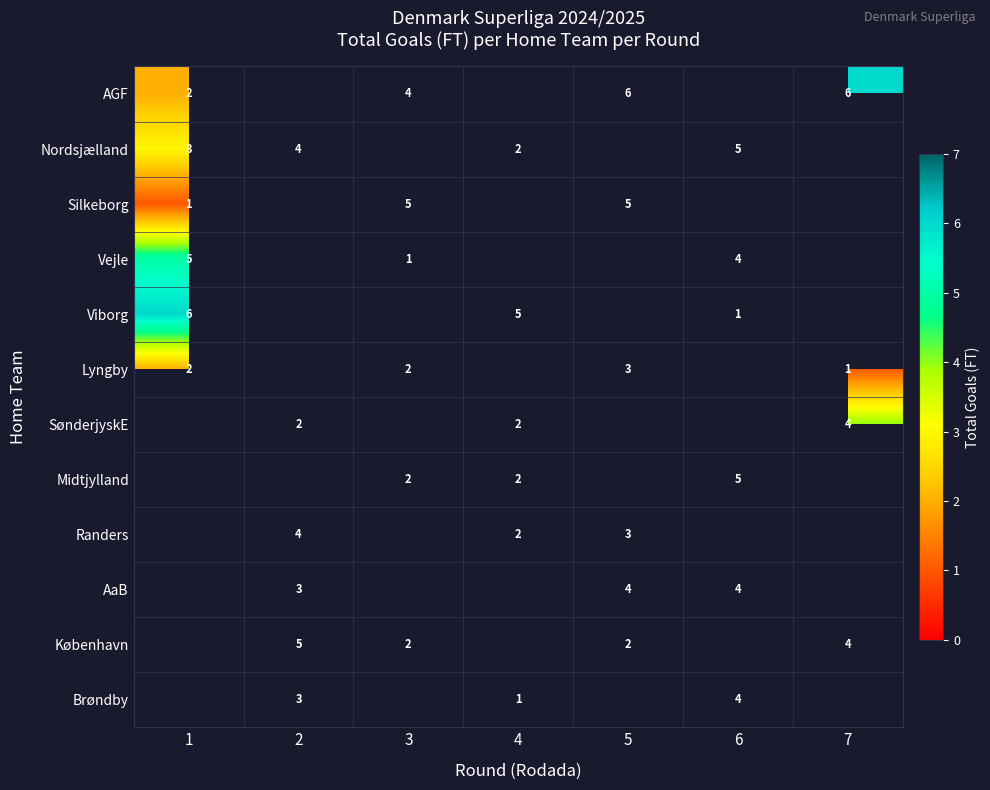

Is it true that Midtjylland equals 3 at 3?

False